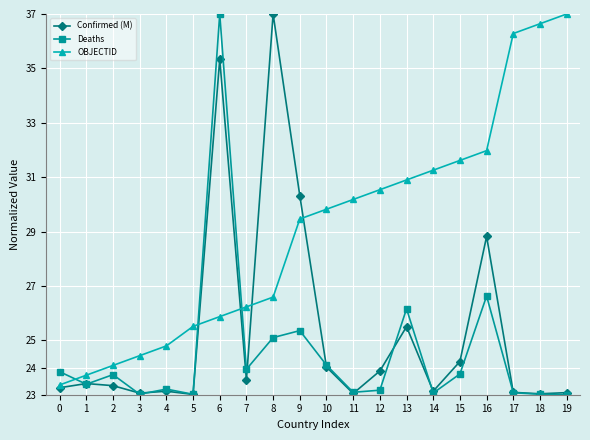

Where is the first local maximum for Deaths?

2